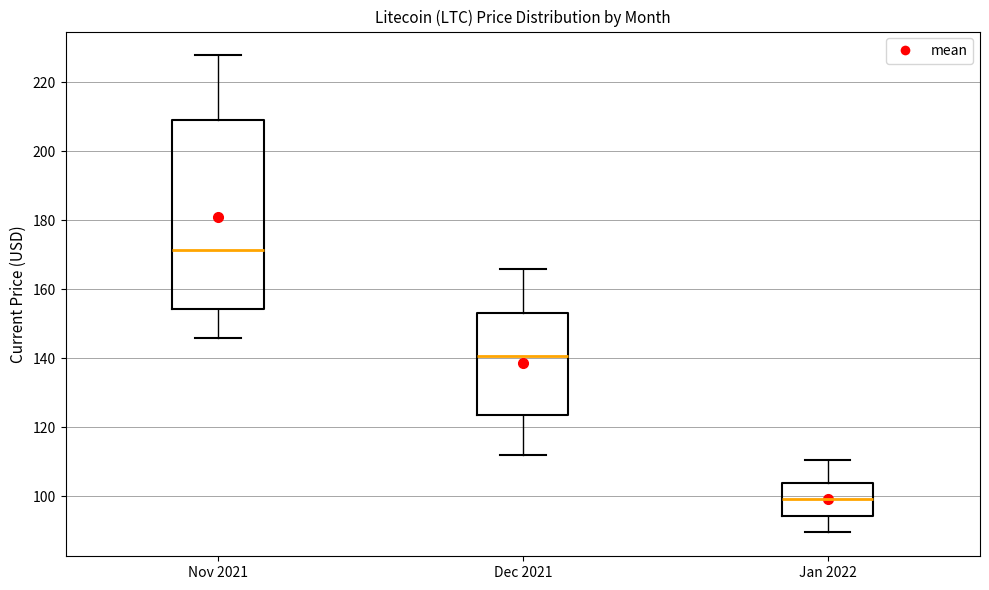

Which box is the tallest, from its lower edge to its upper edge?

Nov 2021